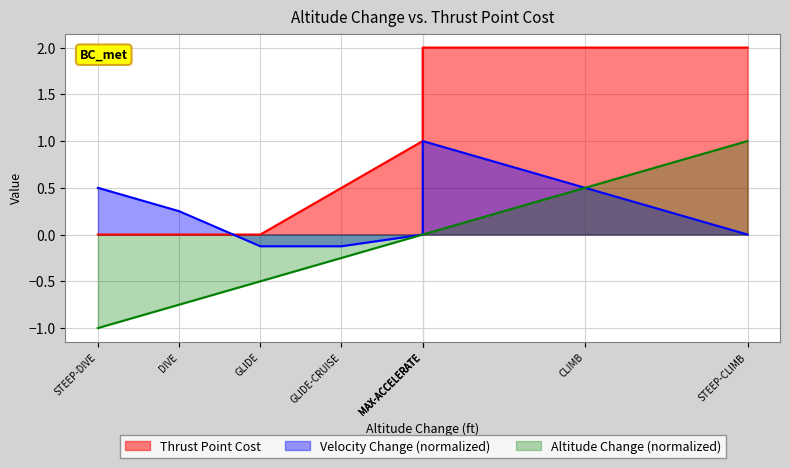

How many values are between 0 and 2?

9